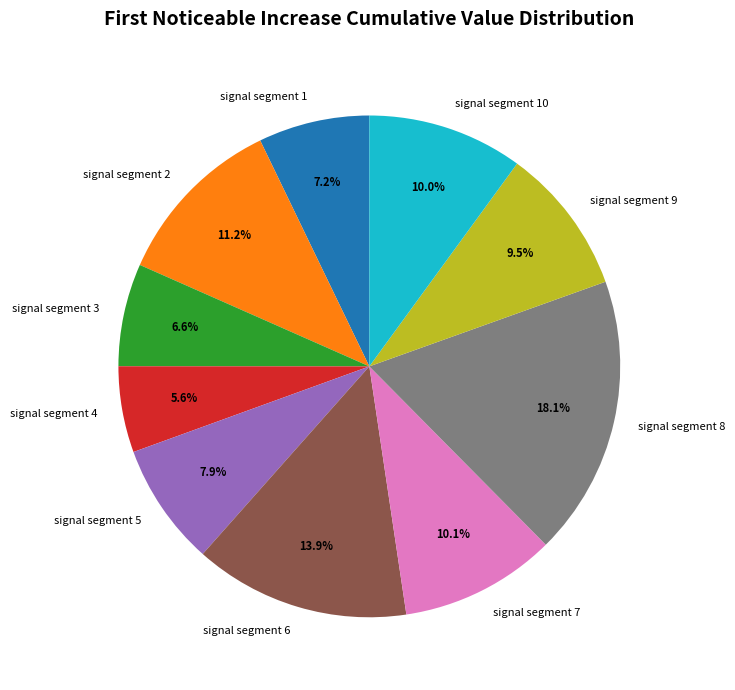

Is there a majority slice in this chart?

No